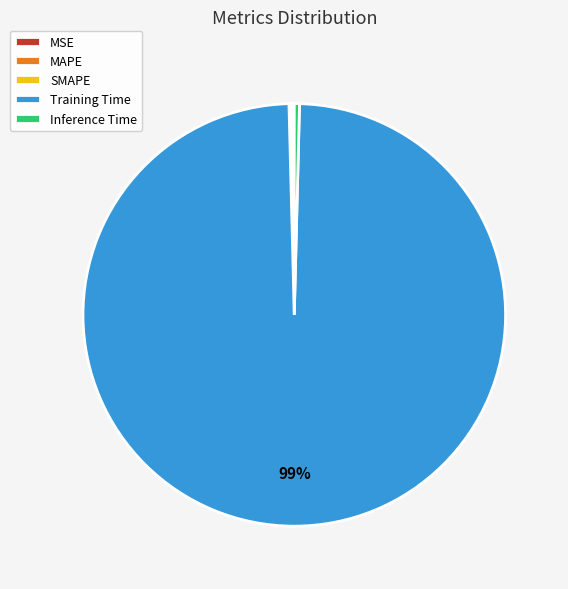

To the nearest percent, what is the average slice percentage?

20%